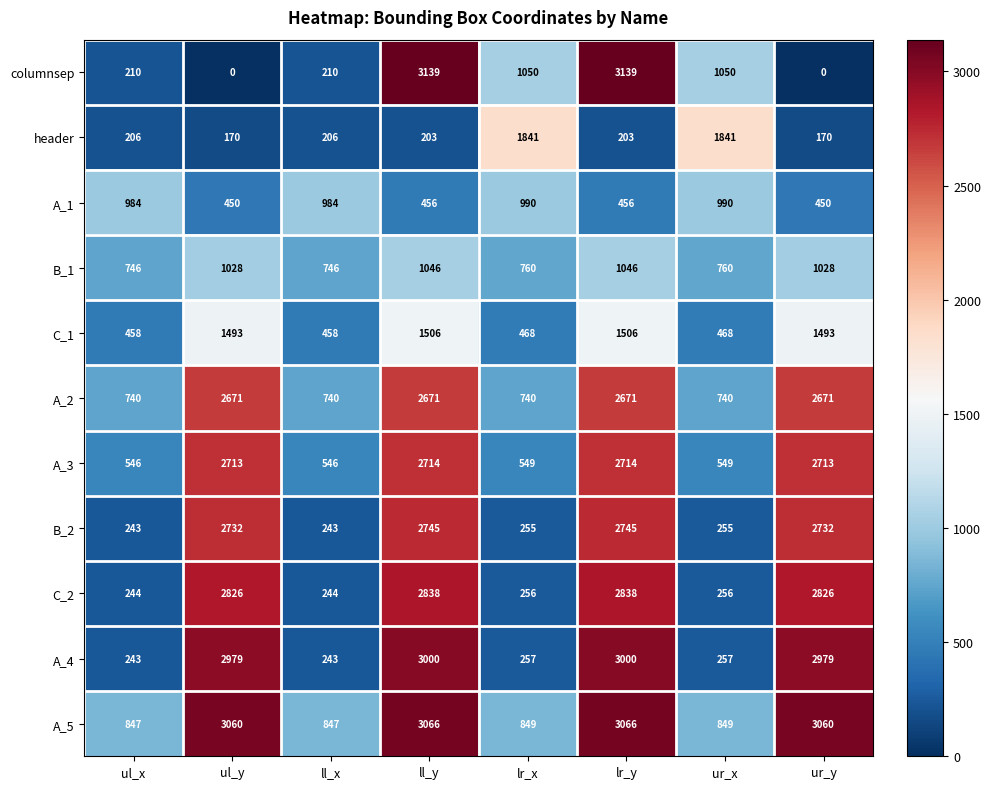

The A_5 series shows 851 at ul_y. True or false?

False